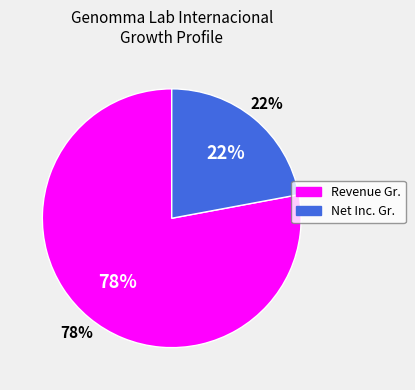

What percentage is NOT represented by historical_growth_revenue_last_5_years?

22.1%